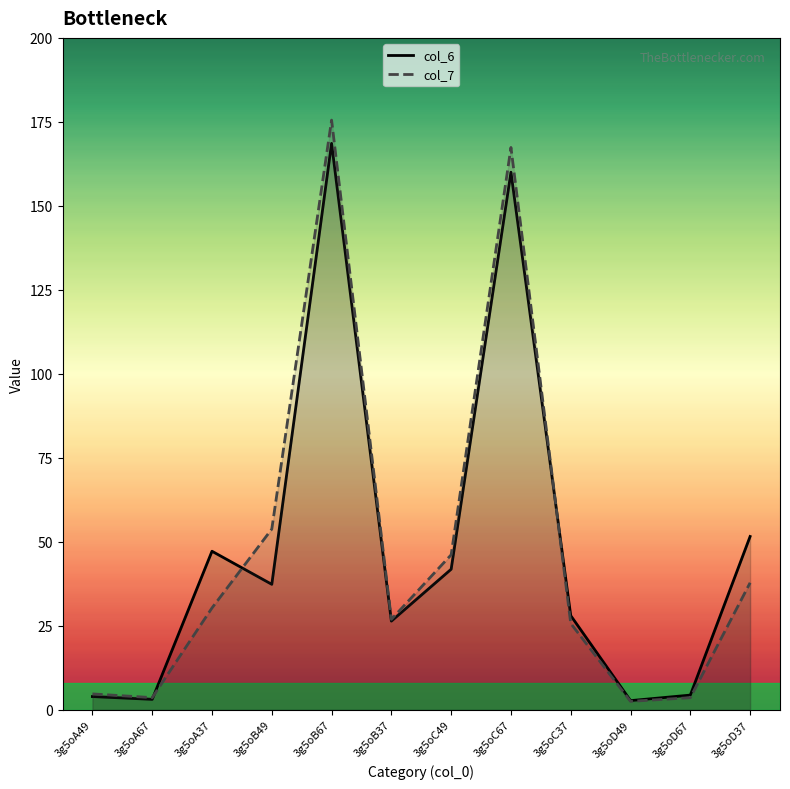

Which series has the largest range (max minus min)?

col_7